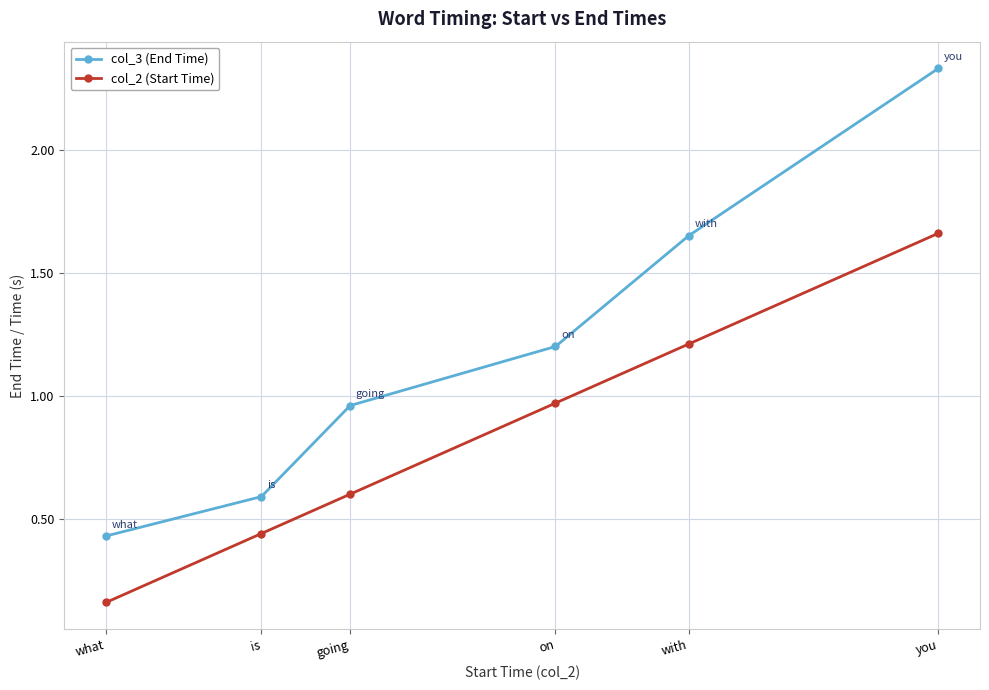

Which series has the largest range (max minus min)?

col_3 (End Time)